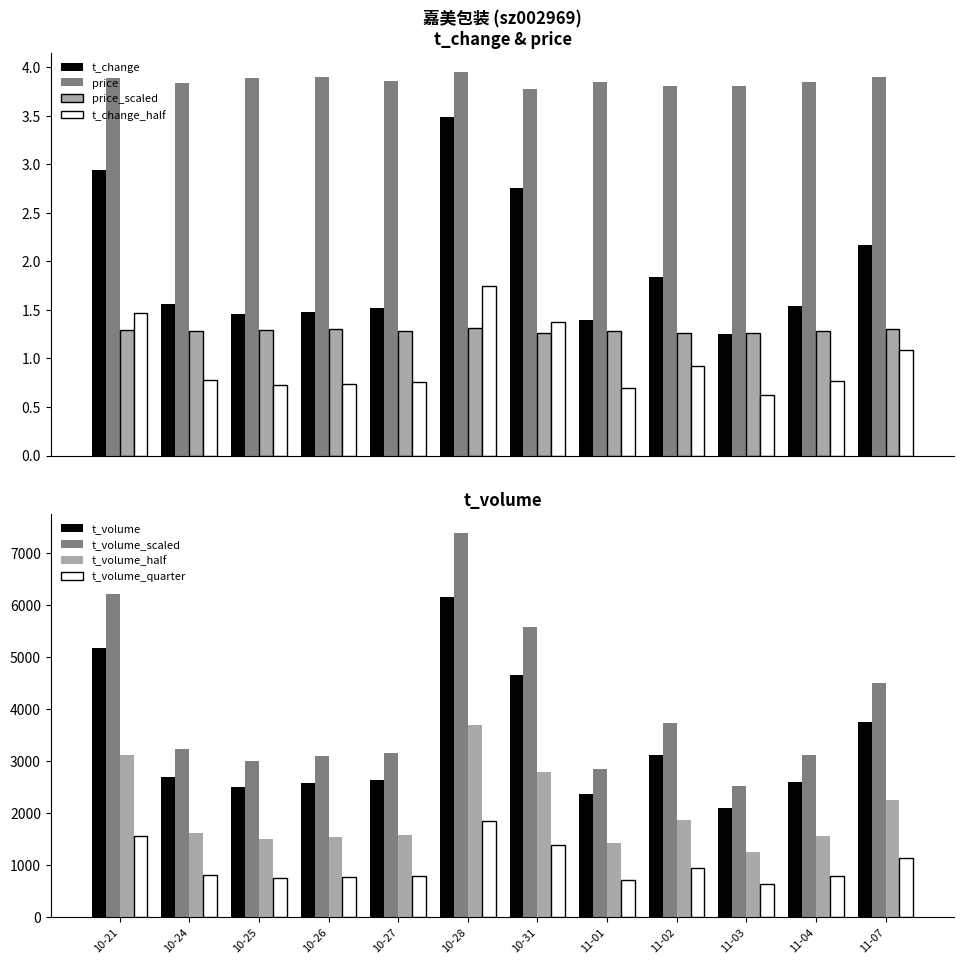

Count the price values in the range 3 to 4.

12